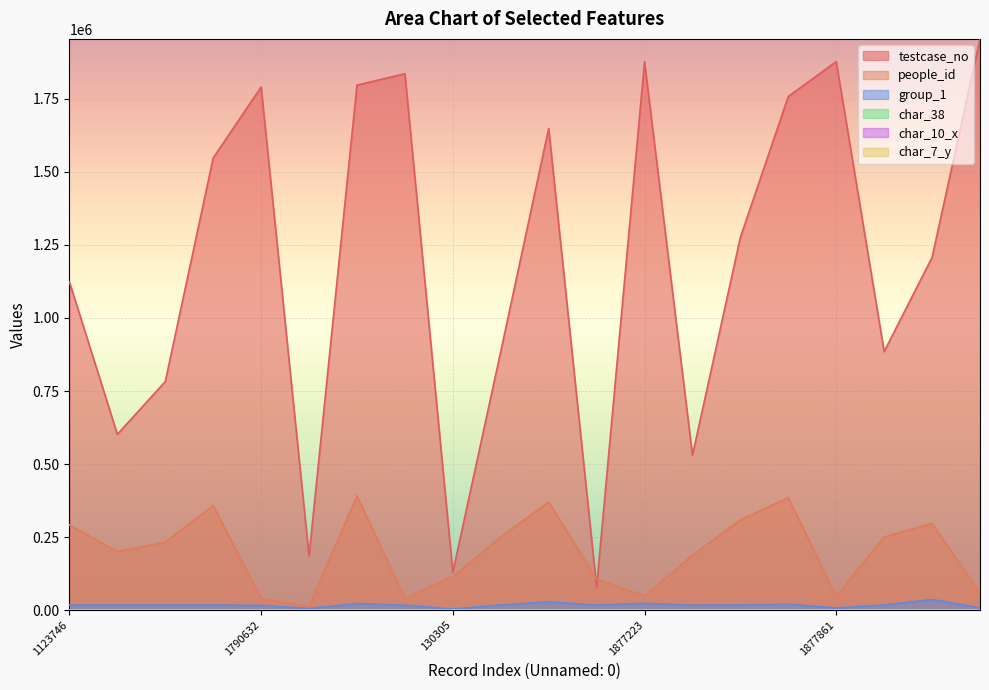

Is it true that testcase_no equals 78962 at 78961?

True